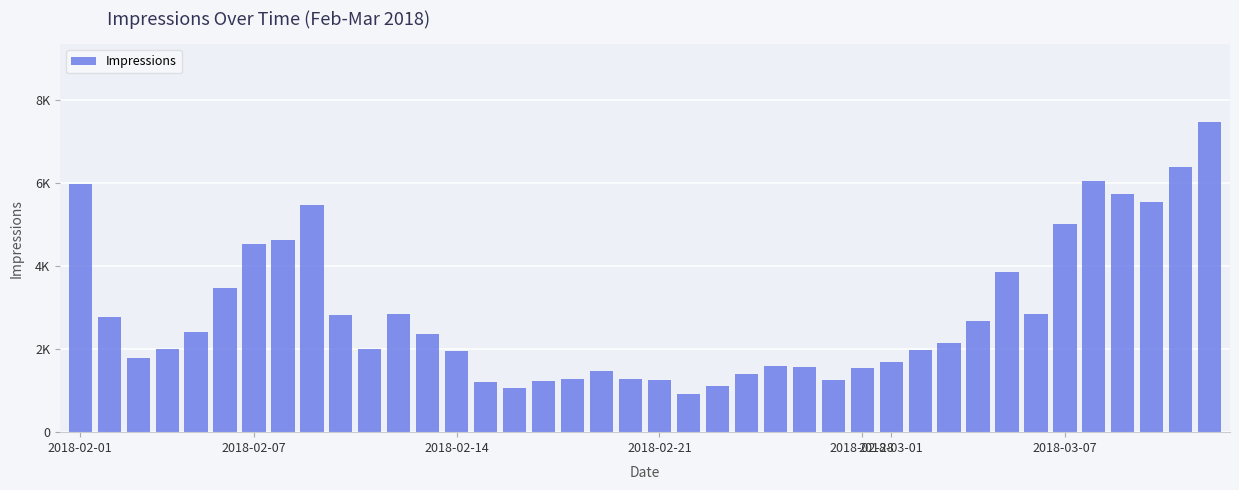

Reading right to left, list all the values displayed in this chart.

7466	6389	5526	5723	6049	5014	2839	3859	2664	2133	1969	1692	1555	1248	1560	1603	1402	1111	912	1264	1289	1475	1281	1224	1061	1208	1947	2352	2844	1992	2811	5457	4633	4533	3477	2419	1993	1786	2767	5975